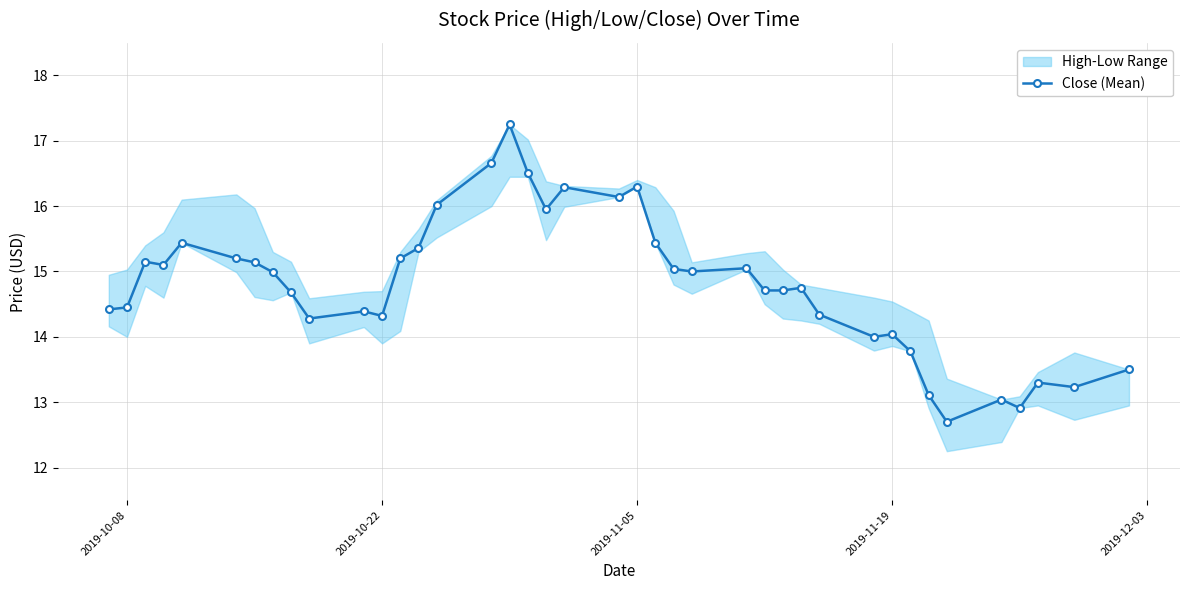

What is the lowest value of the Close (Mean) series?

12.7